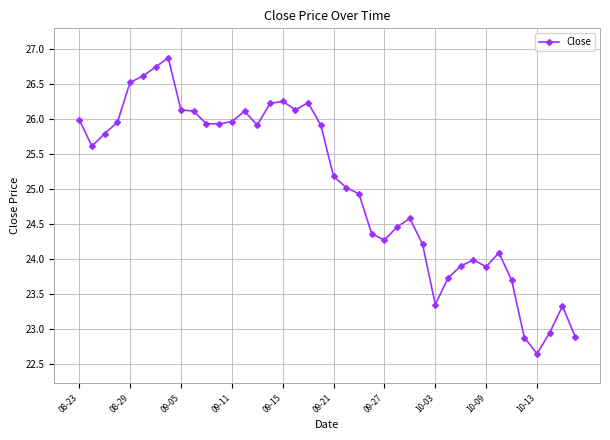

What is the value of the 10th point from the left?

26.1